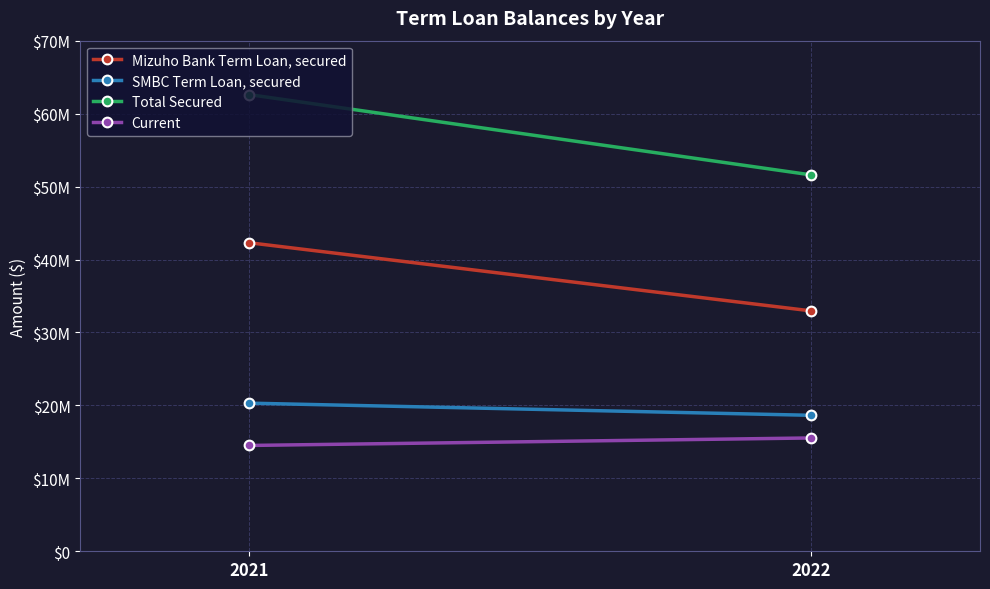

What is the difference between the maximum and minimum values in the Current series?

1029916